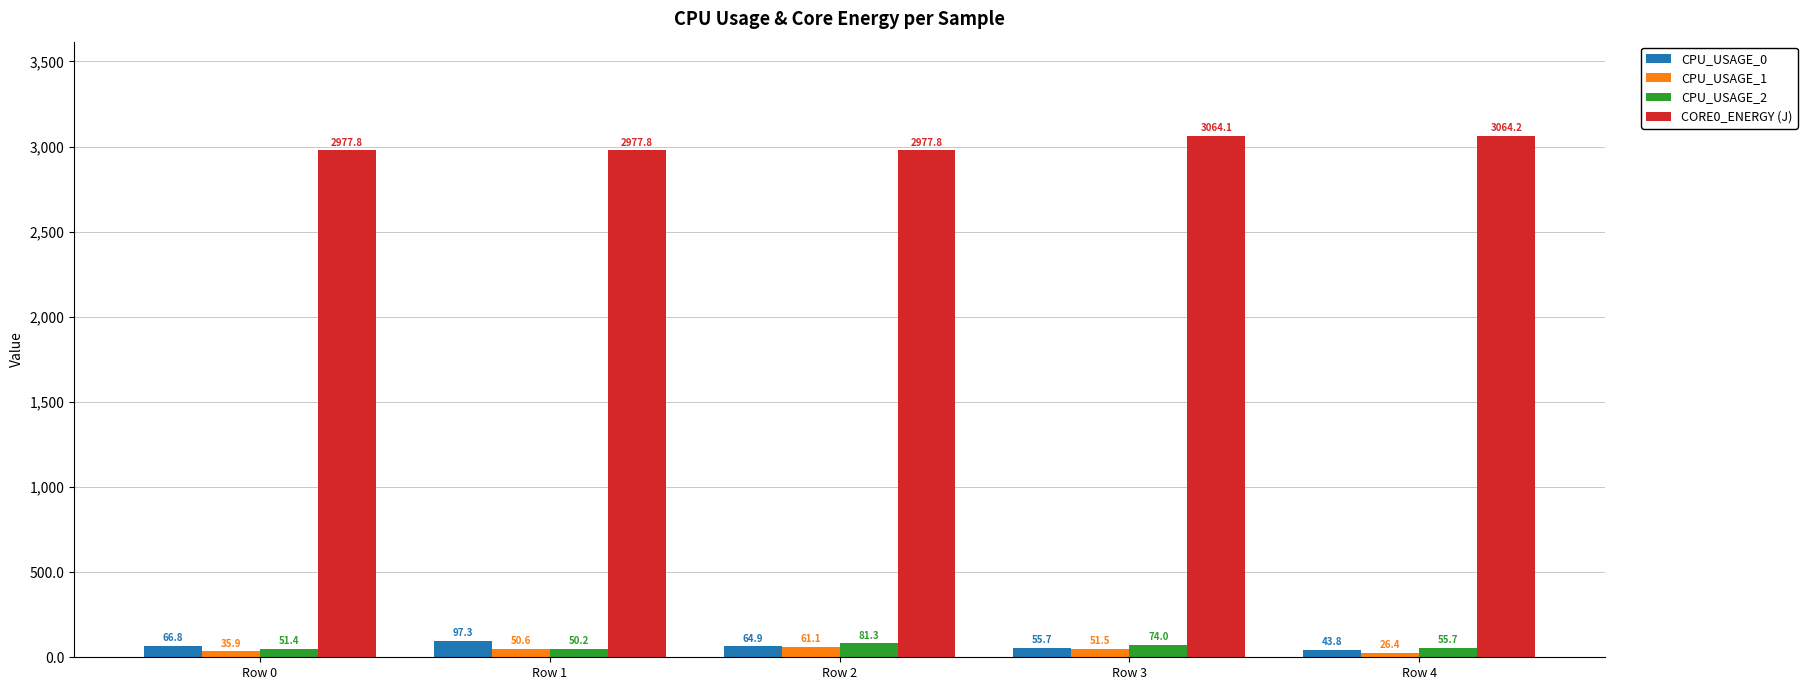

At which label does CPU_USAGE_2 reach its peak?

Row 2